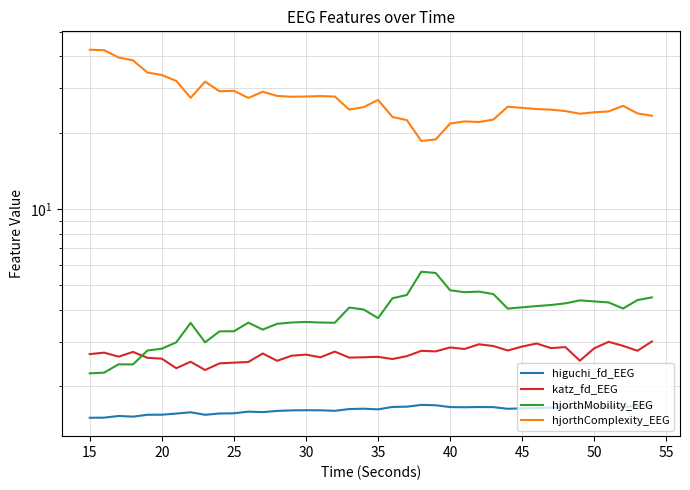

In katz_fd_EEG, how many points are lower than both neighbors (excluding endpoints)?

13